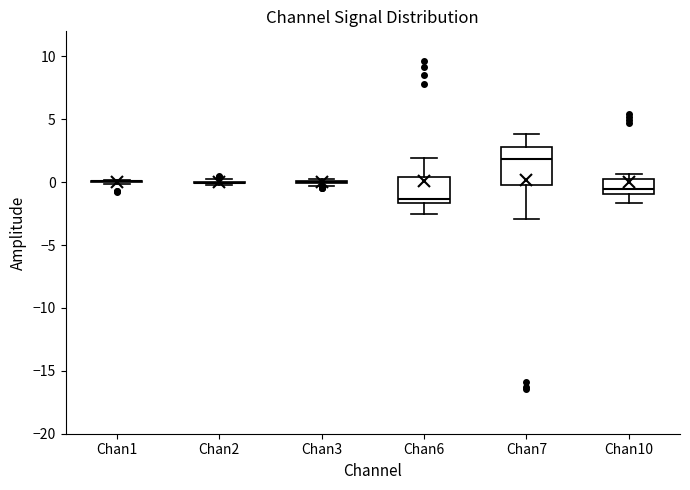

Which box is the tallest, from its lower edge to its upper edge?

Chan7